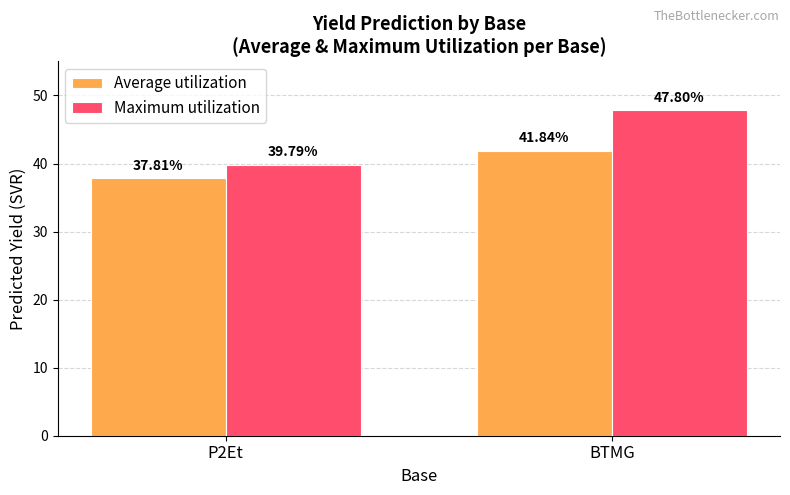

What is the maximum value for Average utilization?

41.8